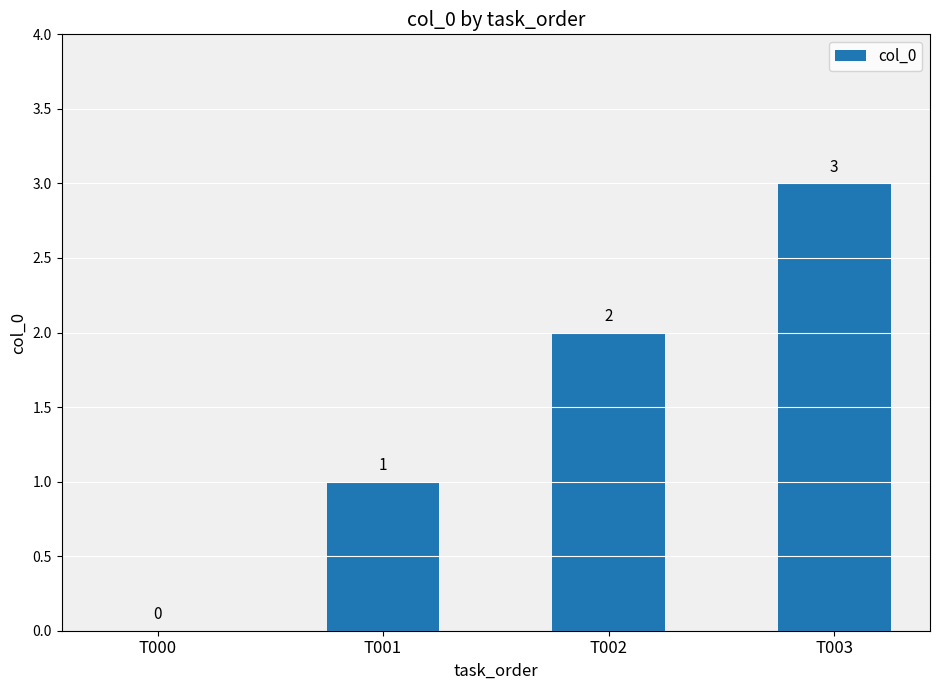

Which has a higher value, T001 or T002?

T002